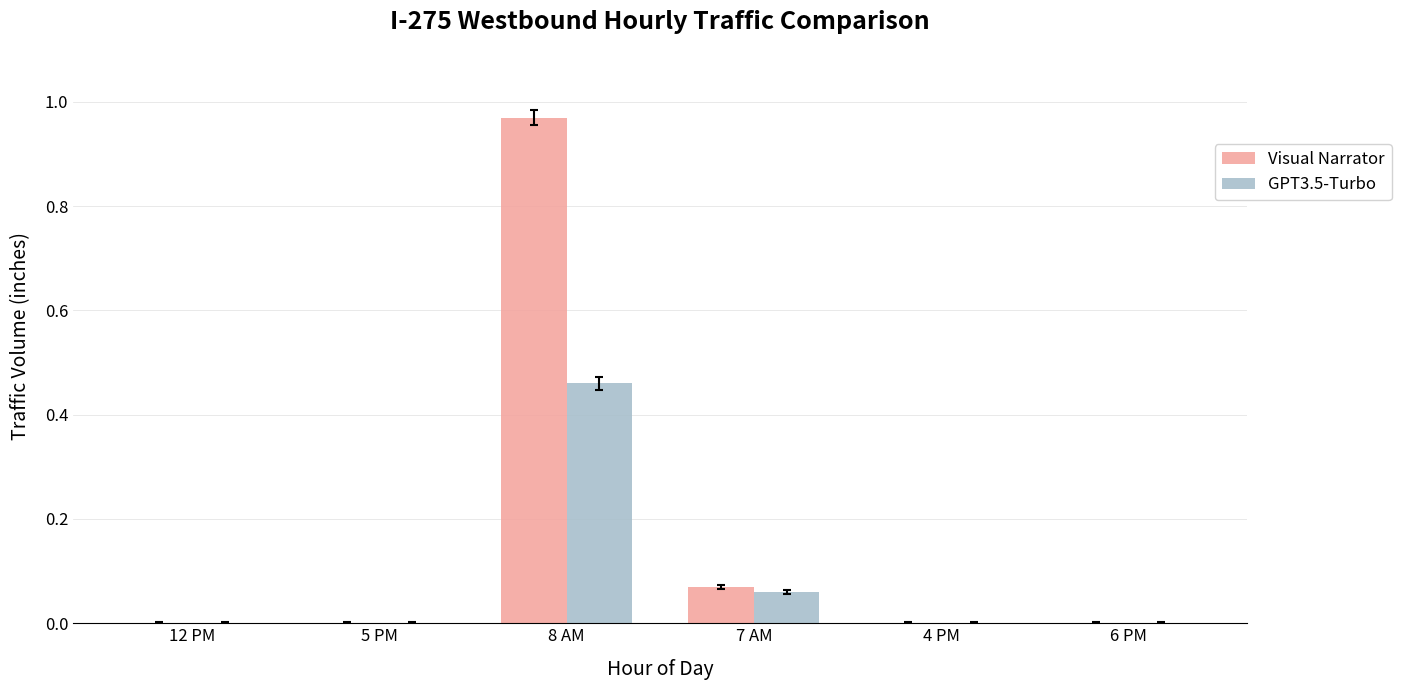

The GPT3.5-Turbo series shows -0.3 at 12 PM. True or false?

False